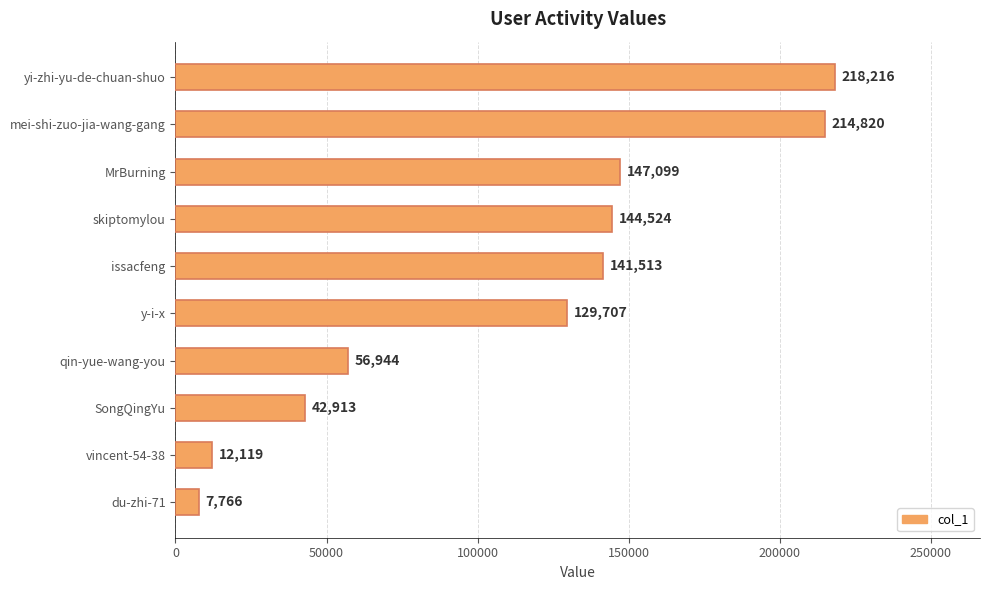

List the labels in order of value, smallest first.

du-zhi-71, vincent-54-38, SongQingYu, qin-yue-wang-you, y-i-x, issacfeng, skiptomylou, MrBurning, mei-shi-zuo-jia-wang-gang, yi-zhi-yu-de-chuan-shuo